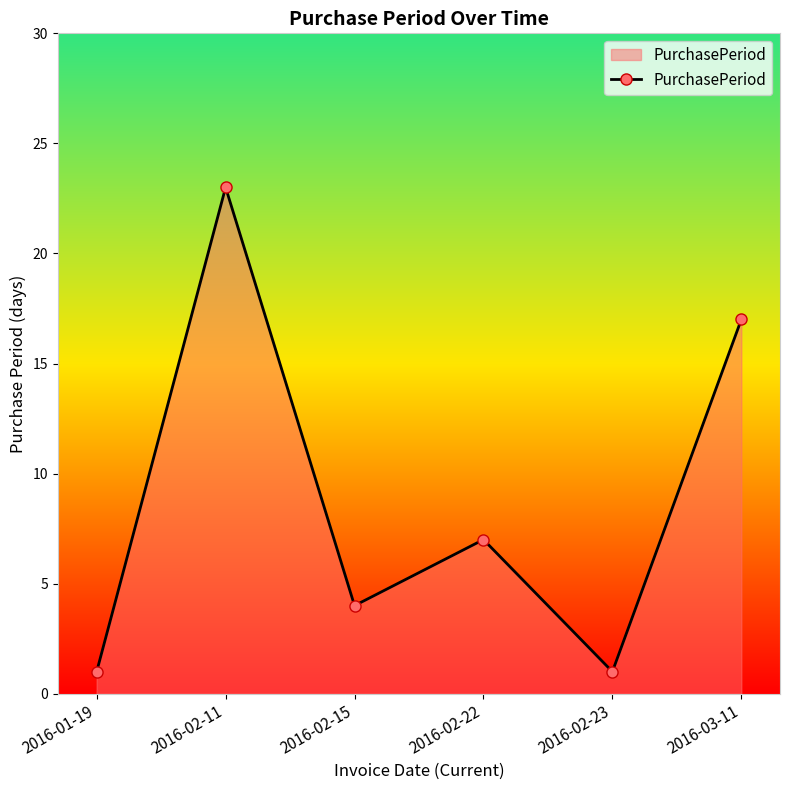

What is the change in value from 2016-02-11 to 2016-02-22?

-16